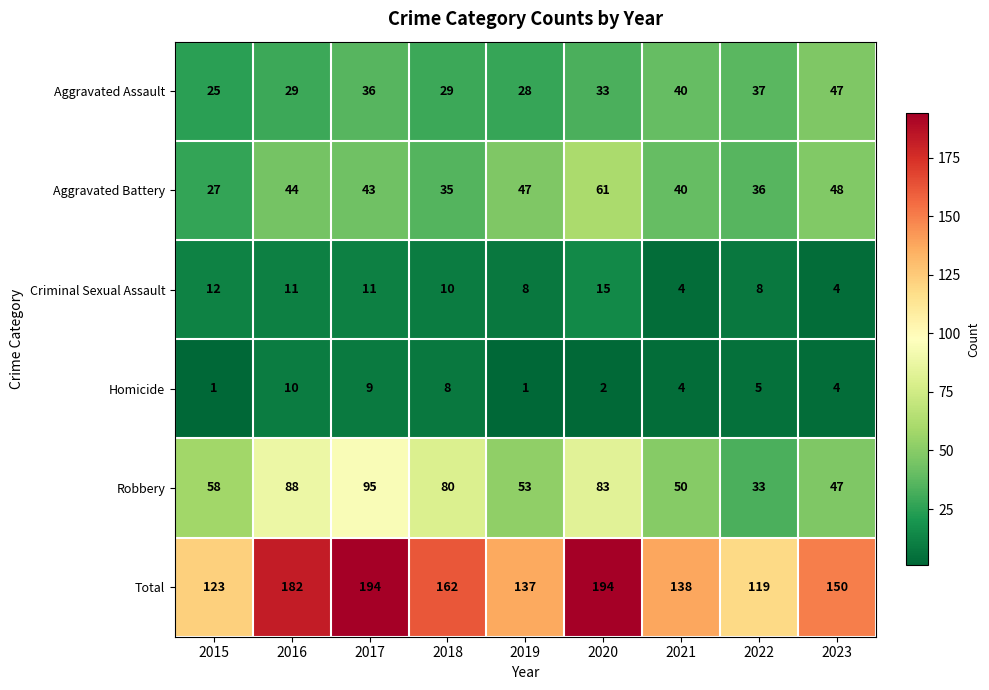

At which label is Aggravated Assault closest to 36?

2017